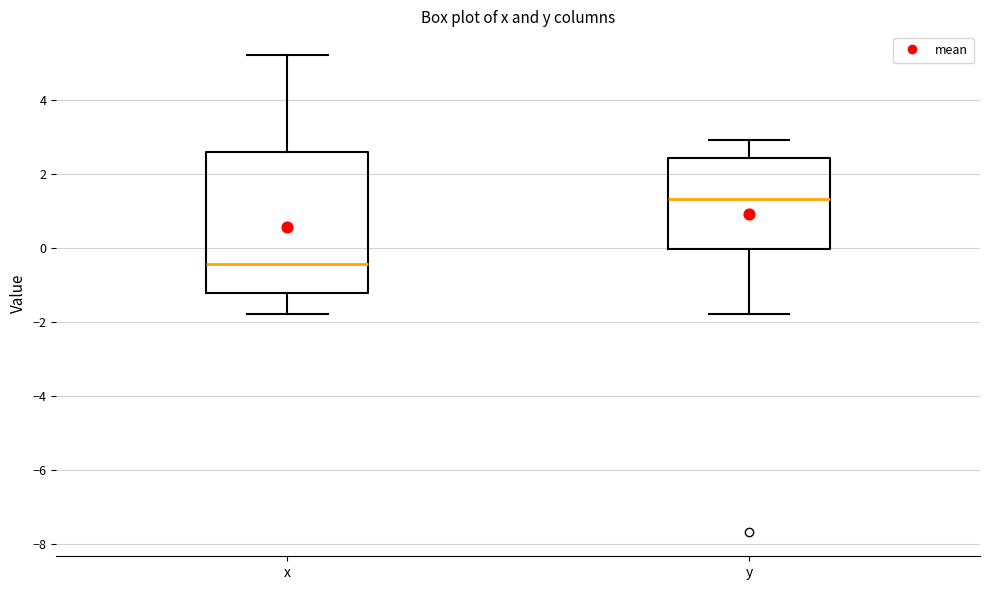

Comparing the boxes themselves (not the whiskers), which one is the tallest?

x